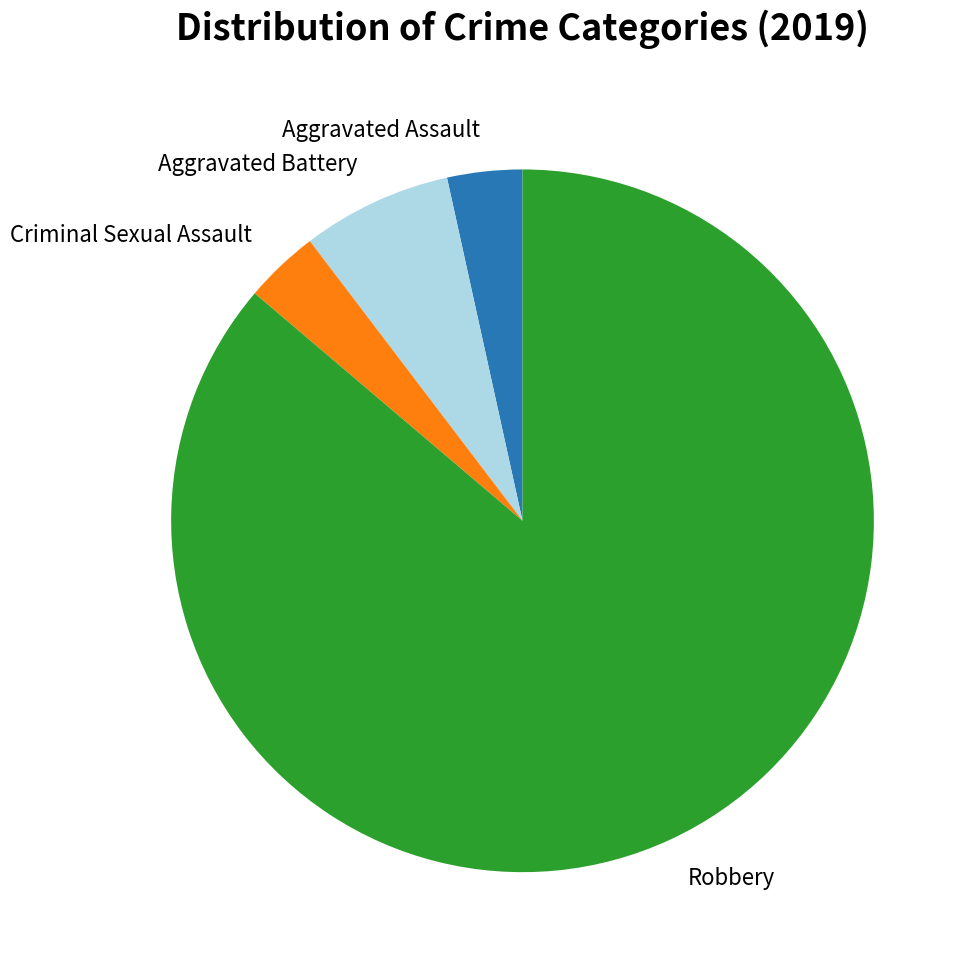

Combined, do Aggravated Battery and Robbery account for over 50%?

Yes